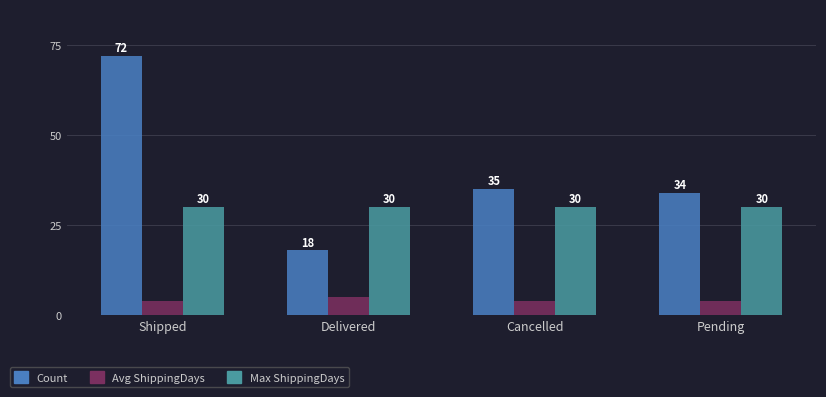

What value does the Count series have at Shipped, to the nearest 10?

70